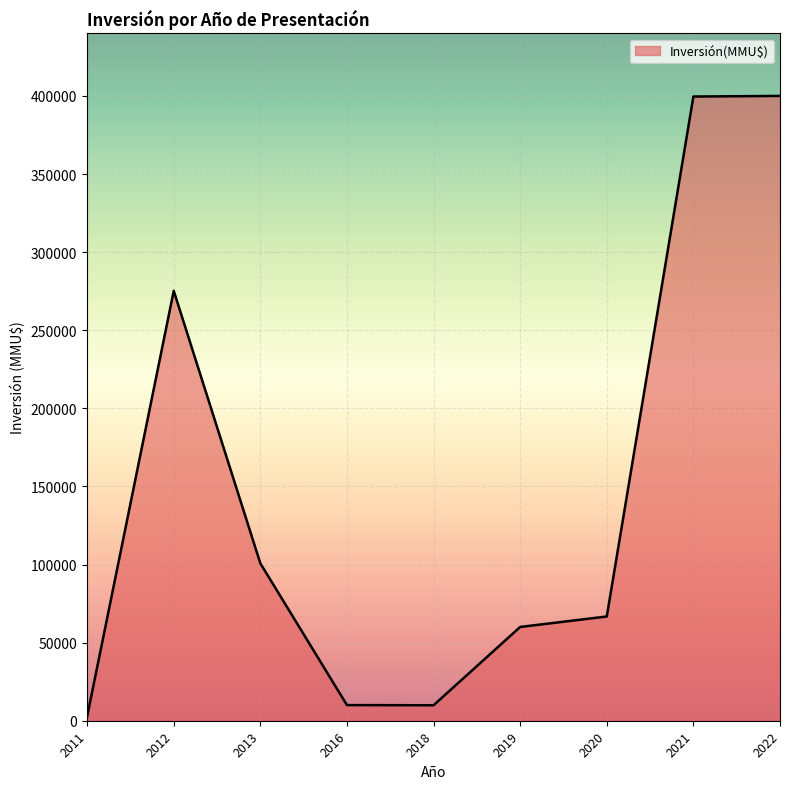

What is the difference between the maximum and minimum values?

397350